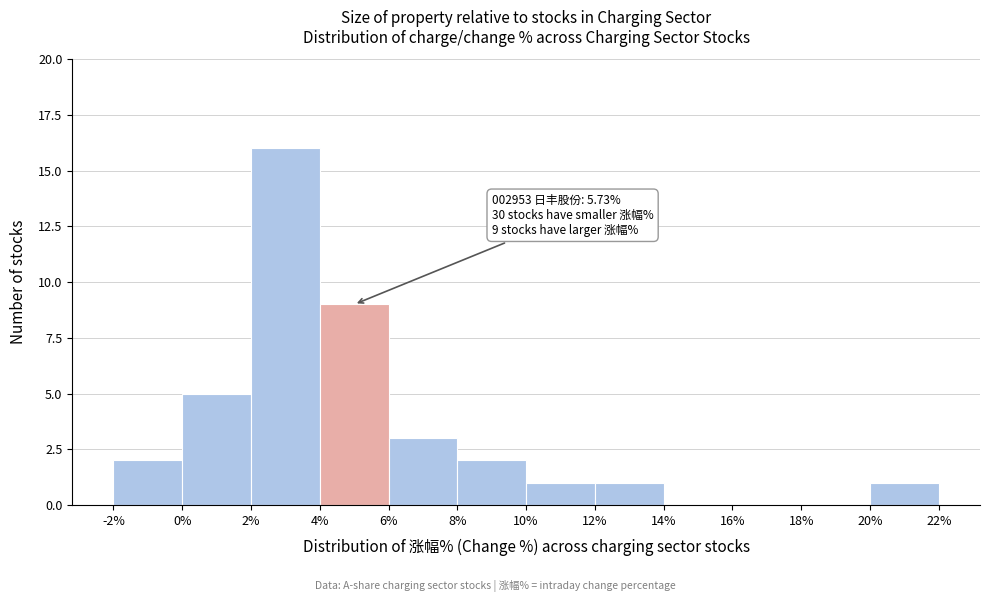

Which range on the x-axis has the tallest bar?

2% to 4%